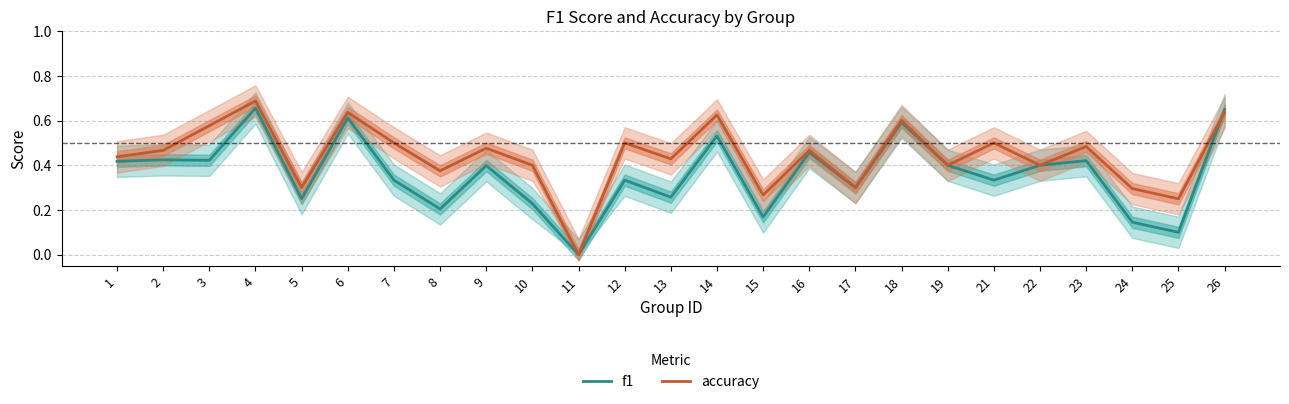

How many values in accuracy are above zero?

24